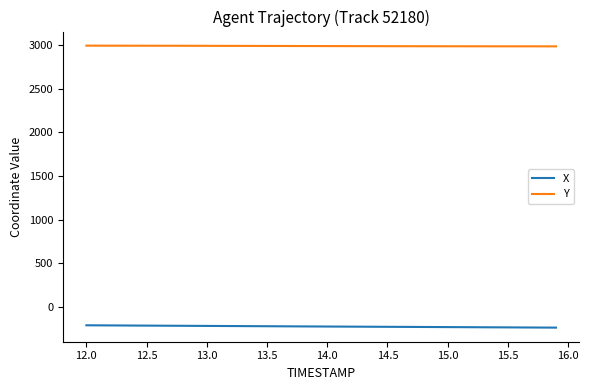

How many lines are shown in the chart?

2